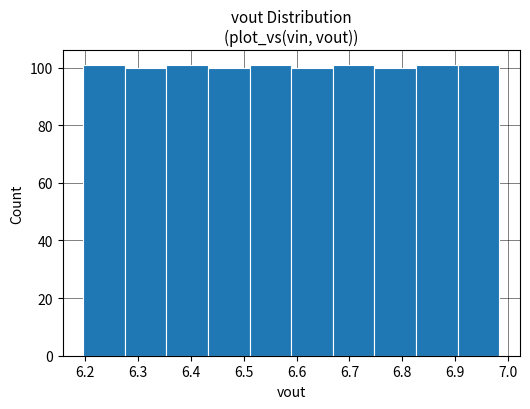

What is the height of the bar covering 6.35 to 6.43 on the x-axis? Neither the bar edges nor the heights are printed on the chart, so give them approximately, as read against the axes.

102